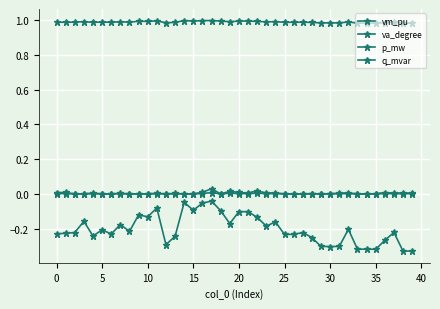

True or false: vm_pu and p_mw intersect in this chart.

False